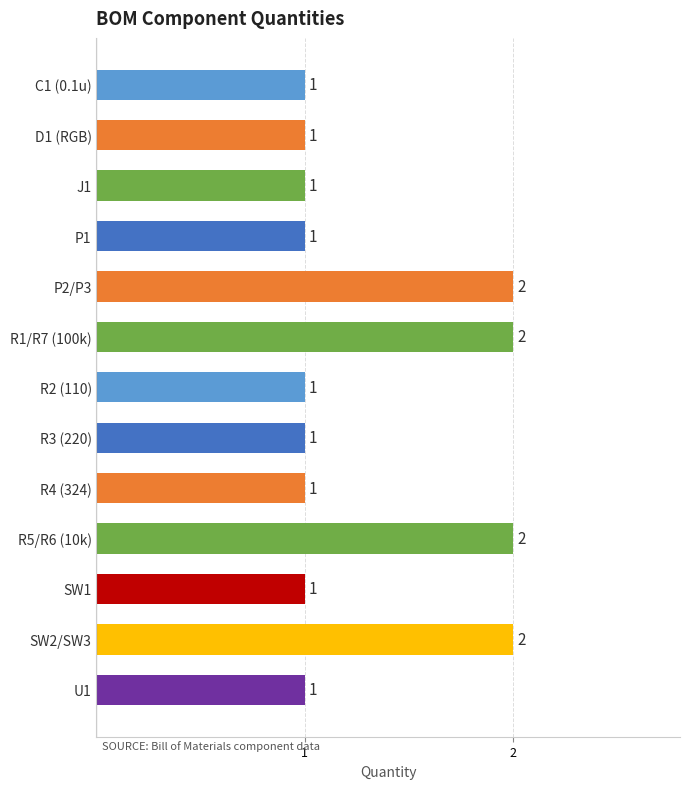

Approximately how many times larger is the value at R1/R7 (100k) compared to R4 (324)?

2.0